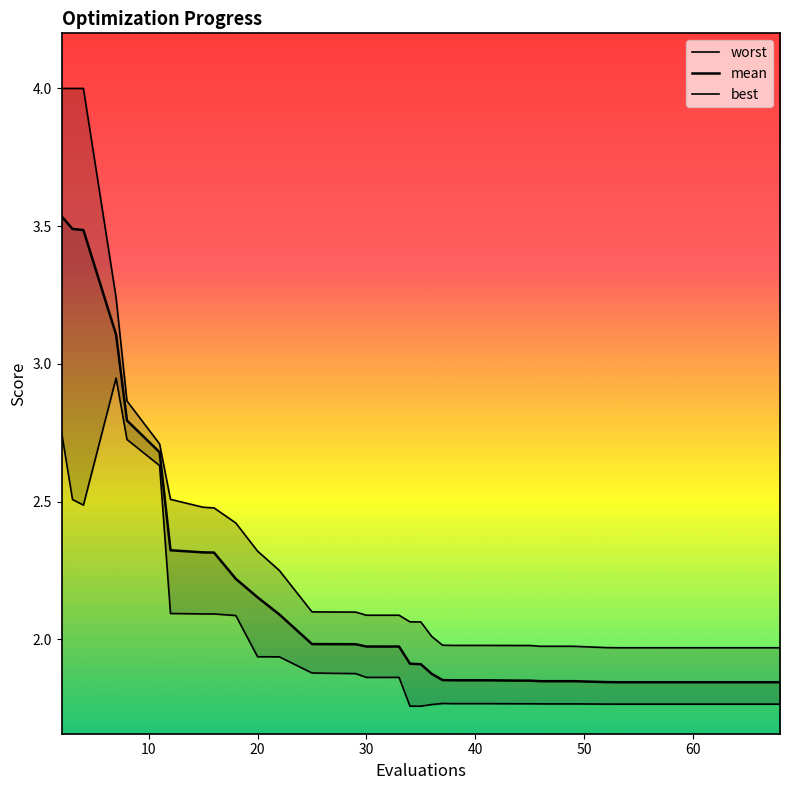

Does the chart display data point markers on the line(s)?

No